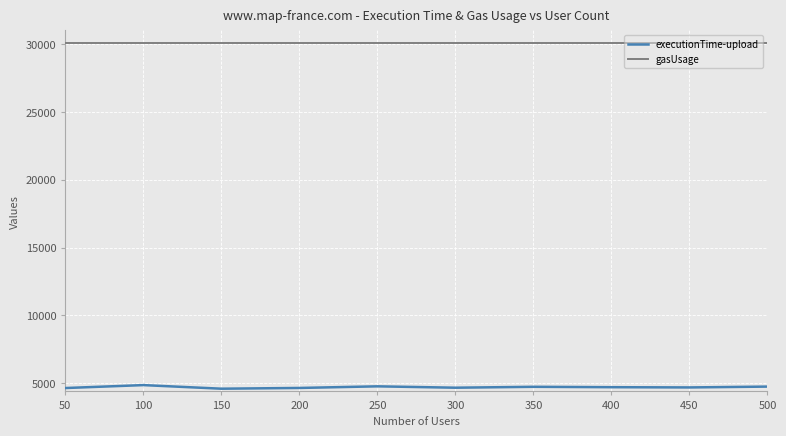

What is the difference between the highest and lowest values at 150?

25458.7